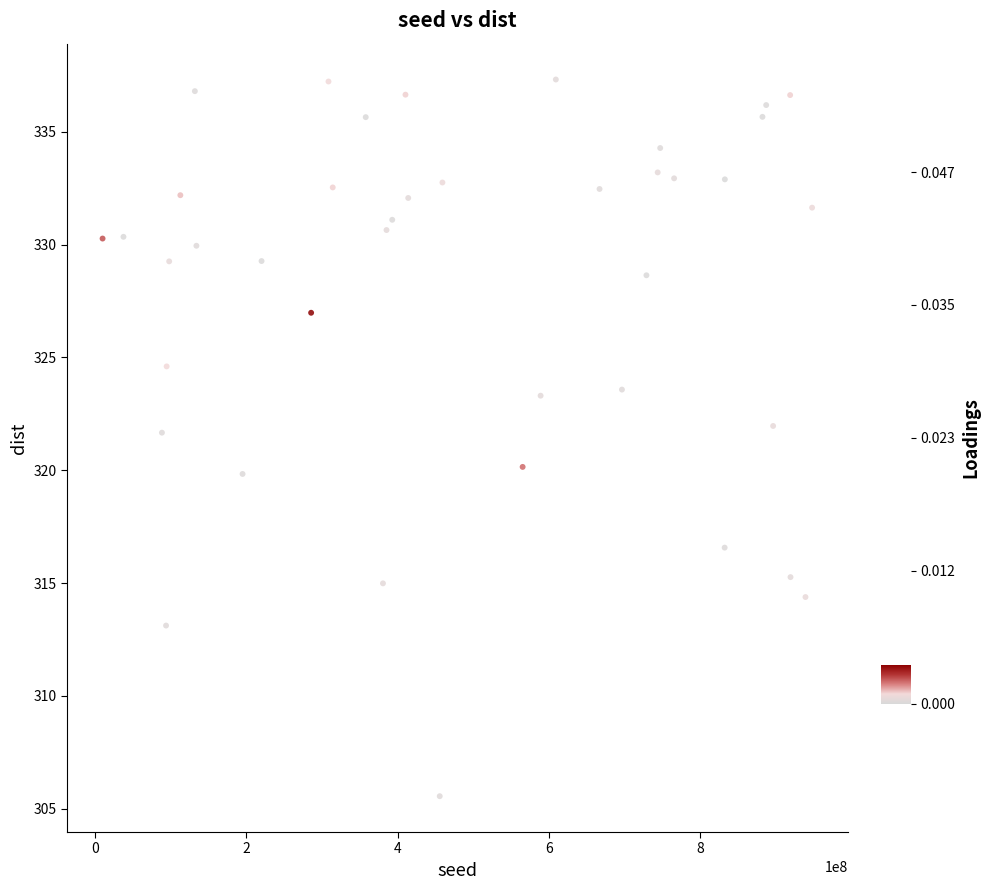

What is the range of X values (max minus min)?

937810989.0